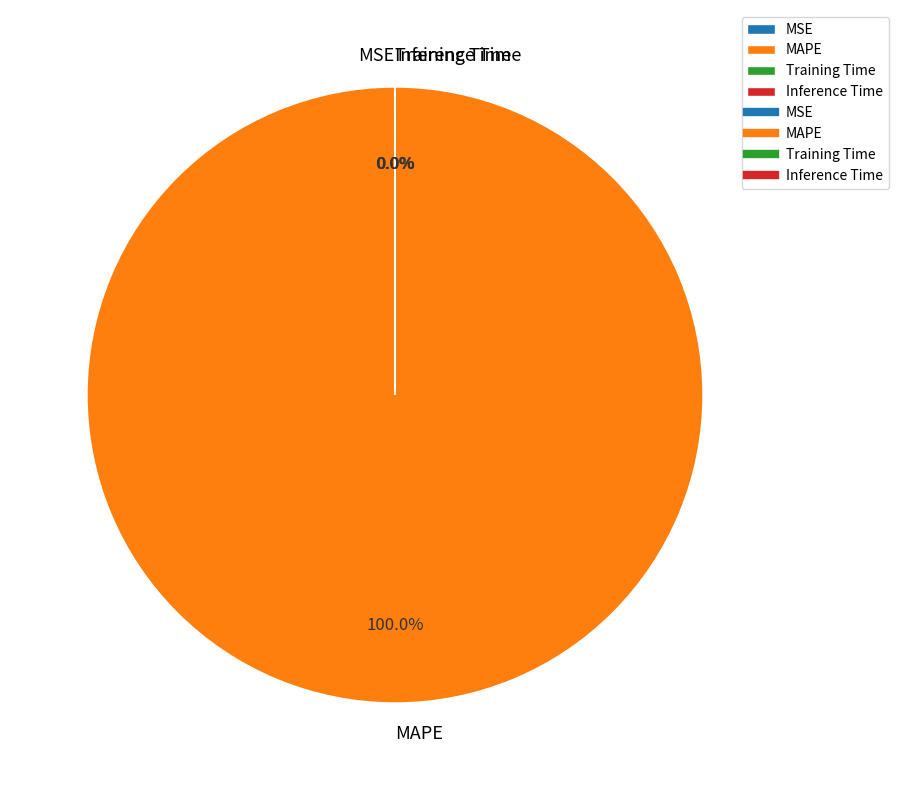

Which slice is the largest?

MAPE